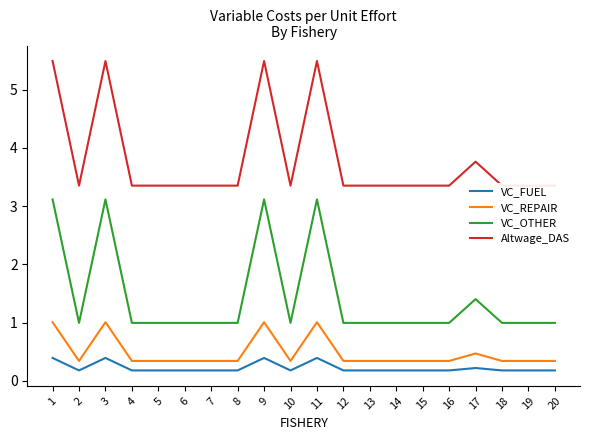

The value of VC_REPAIR at 15 is 0.1. True or false?

False